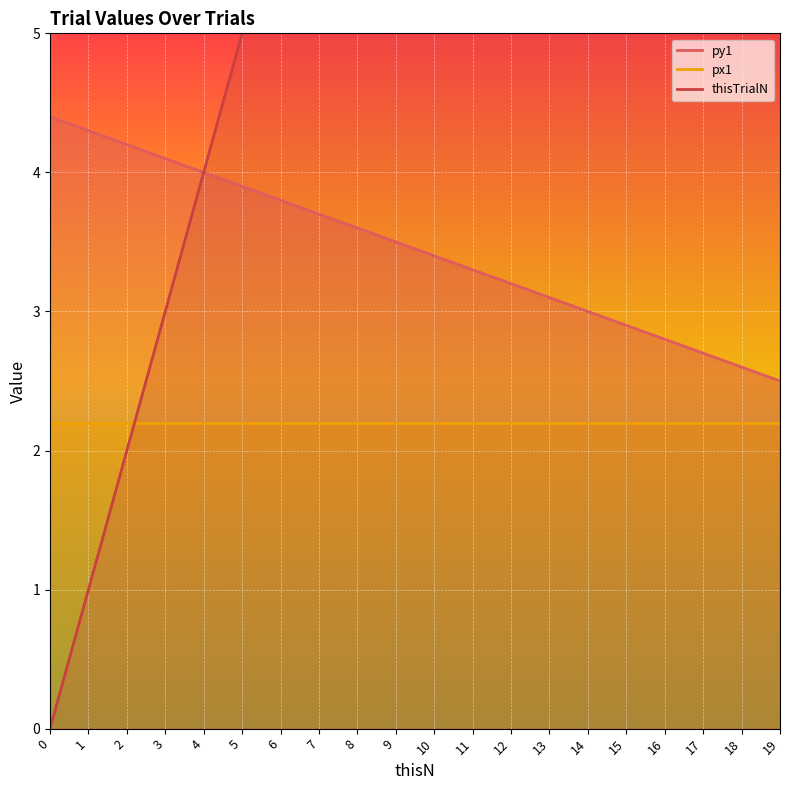

True or false: py1 and thisTrialN cross at least once.

False